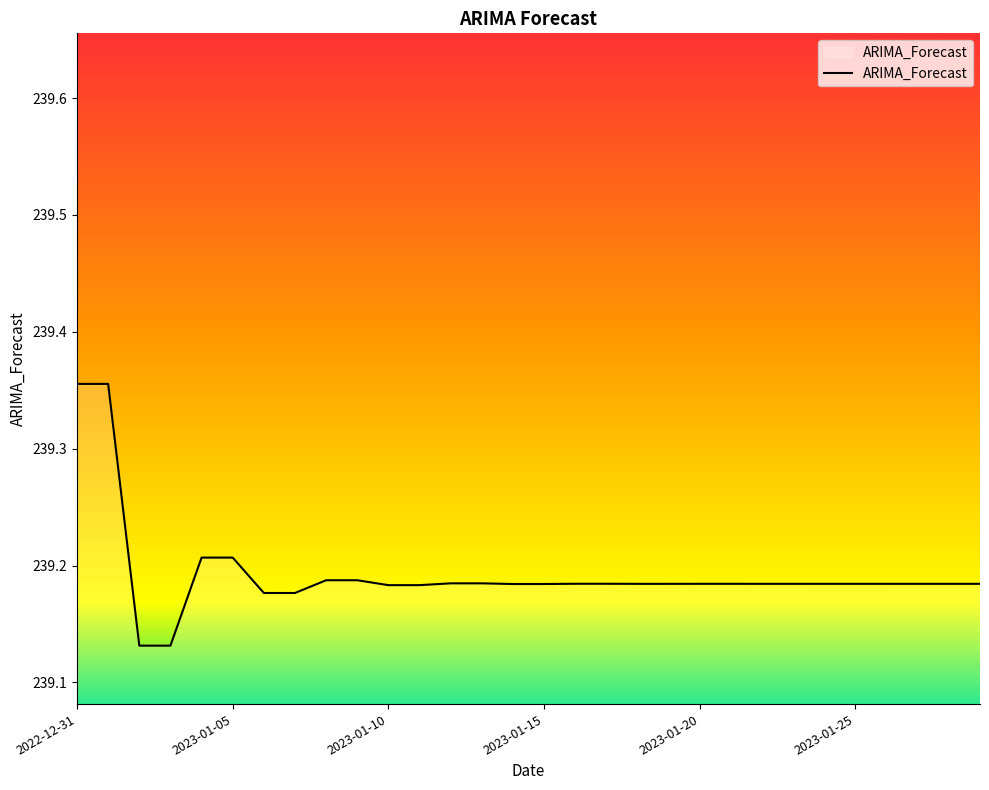

How many interior local peaks (higher than both neighbors) does the data have?

7